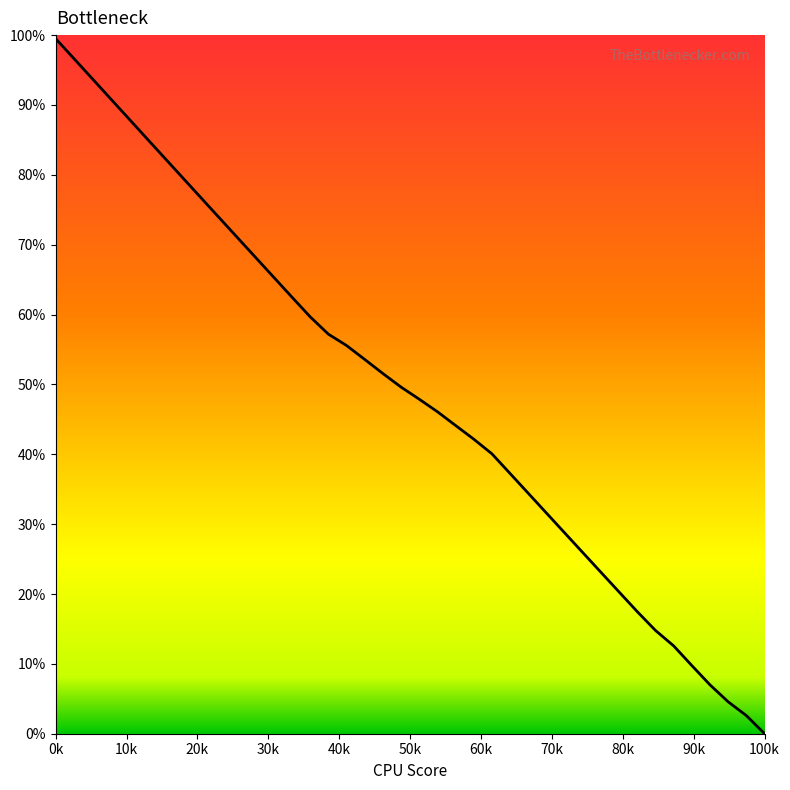

Reading left to right, transcribe all the data shown in this chart.

99.5	96.6	93.8	90.9	88.1	85.2	82.4	79.5	76.7	73.8	71.0	68.2	65.3	62.5	59.7	57.2	55.6	53.6	51.6	49.6	47.9	46.1	44.1	42.2	40.1	37.2	34.4	31.6	28.8	25.9	23.1	20.3	17.5	14.8	12.6	9.8	7.0	4.6	2.6	0.0